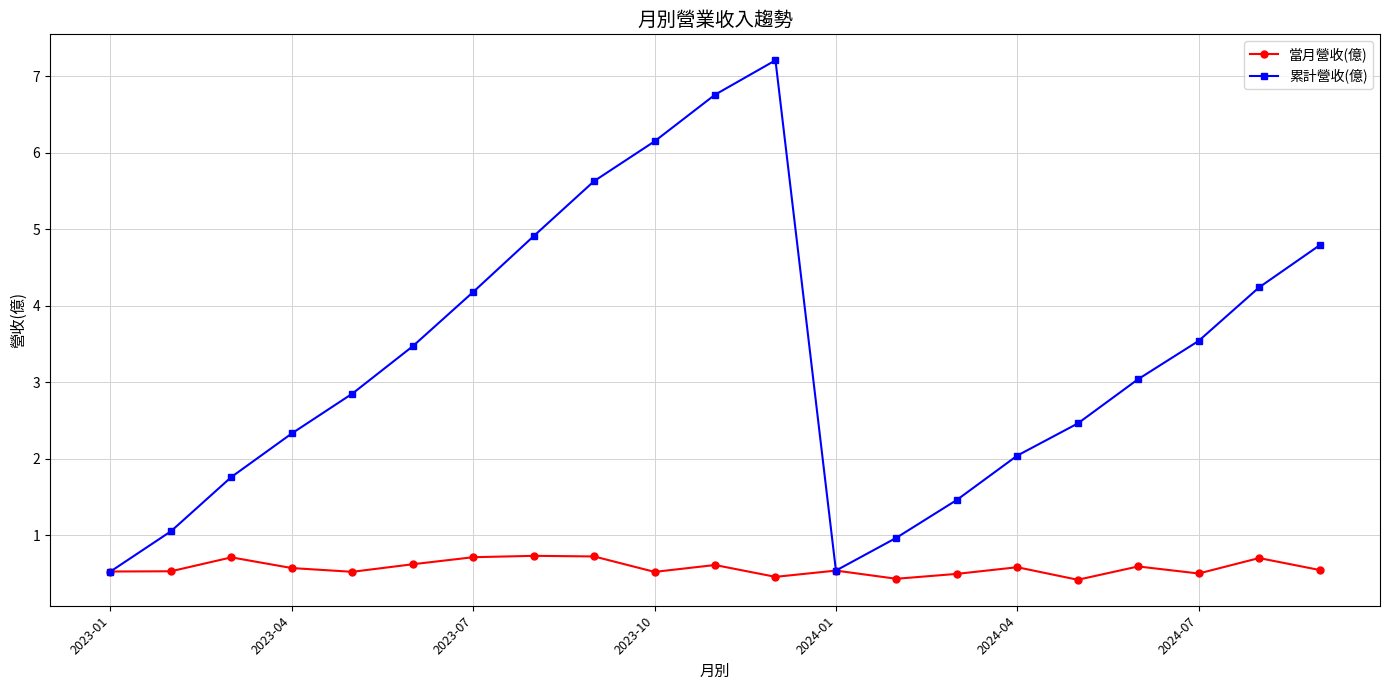

Which series has the widest spread of values?

累計營收(億)